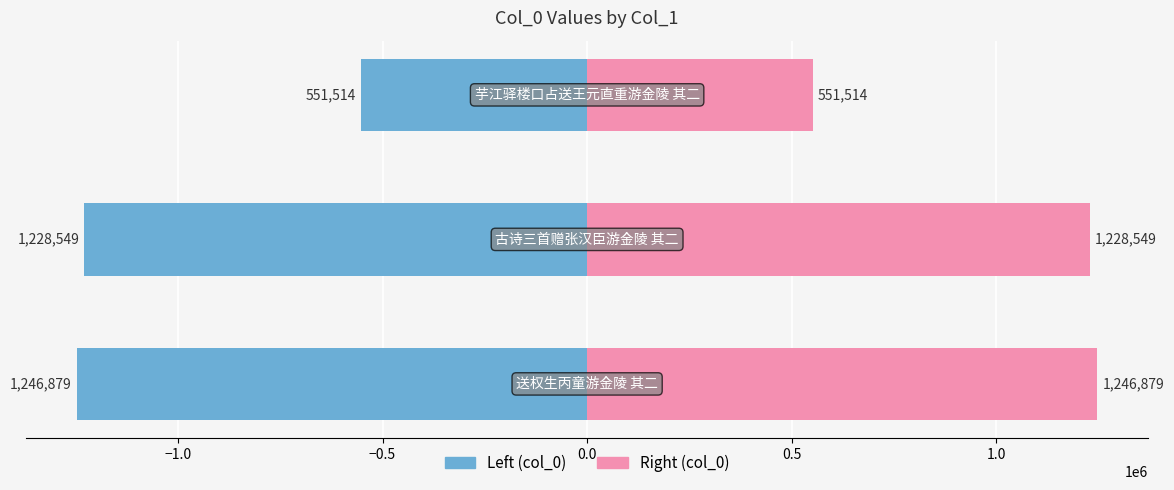

Reading left to right, extract all data points from this chart.

Left (col_0): -1246879	-1228549	-551514
Right (col_0): 1246879	1228549	551514